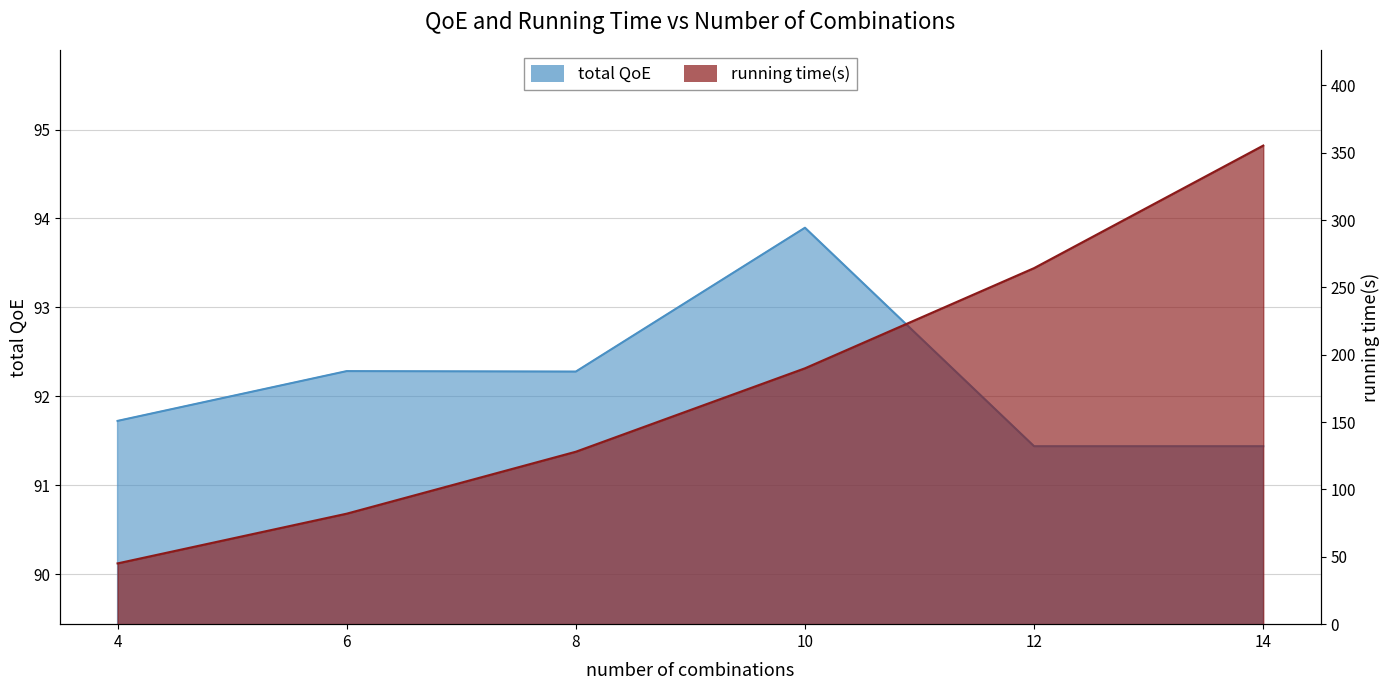

What is the maximum value for total QoE?

93.9